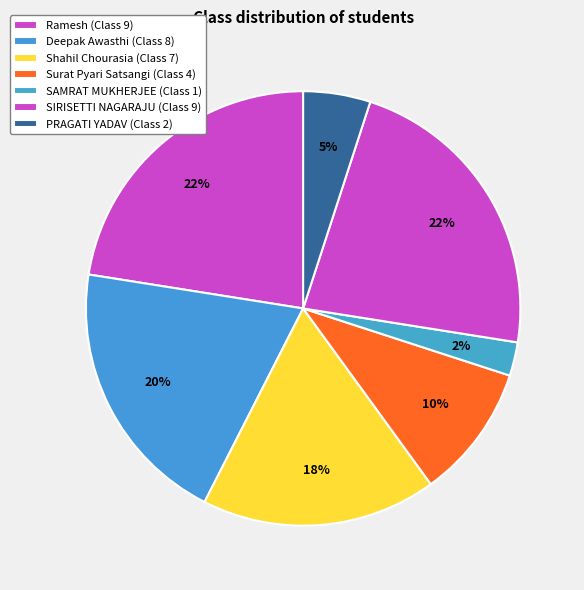

What percentage is NOT represented by Shahil Chourasia?

82.5%